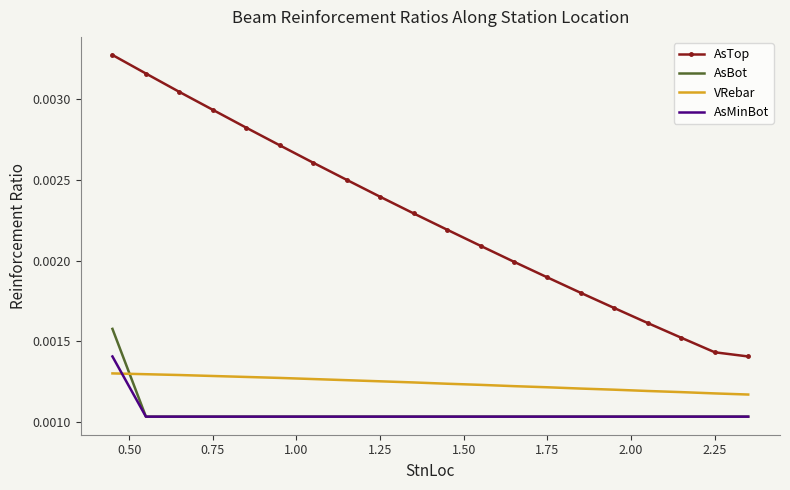

True or false: AsMinBot and AsTop cross at least once.

False